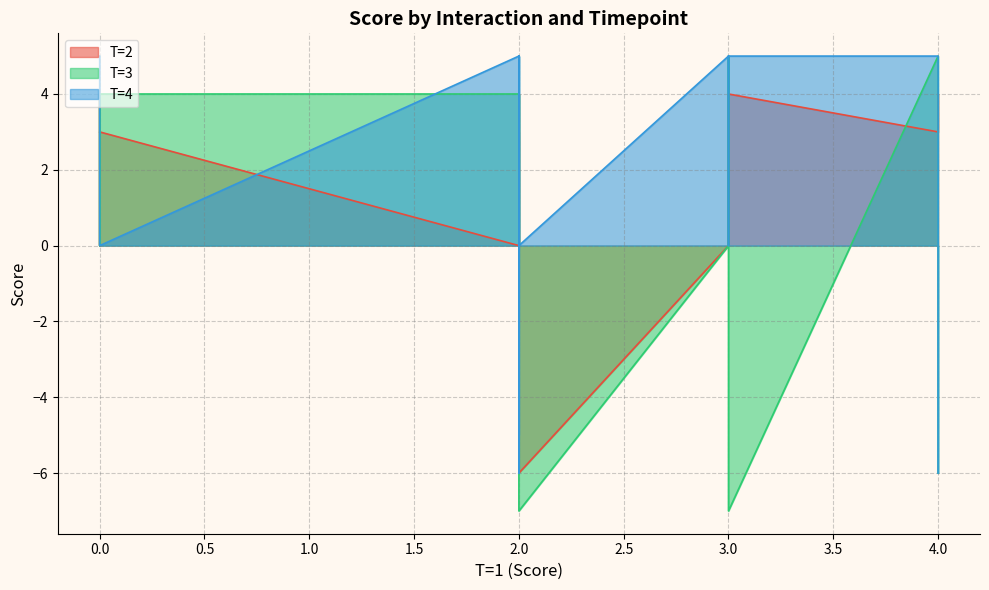

After their last crossing, which series has the higher values: T=3 or T=4?

T=3